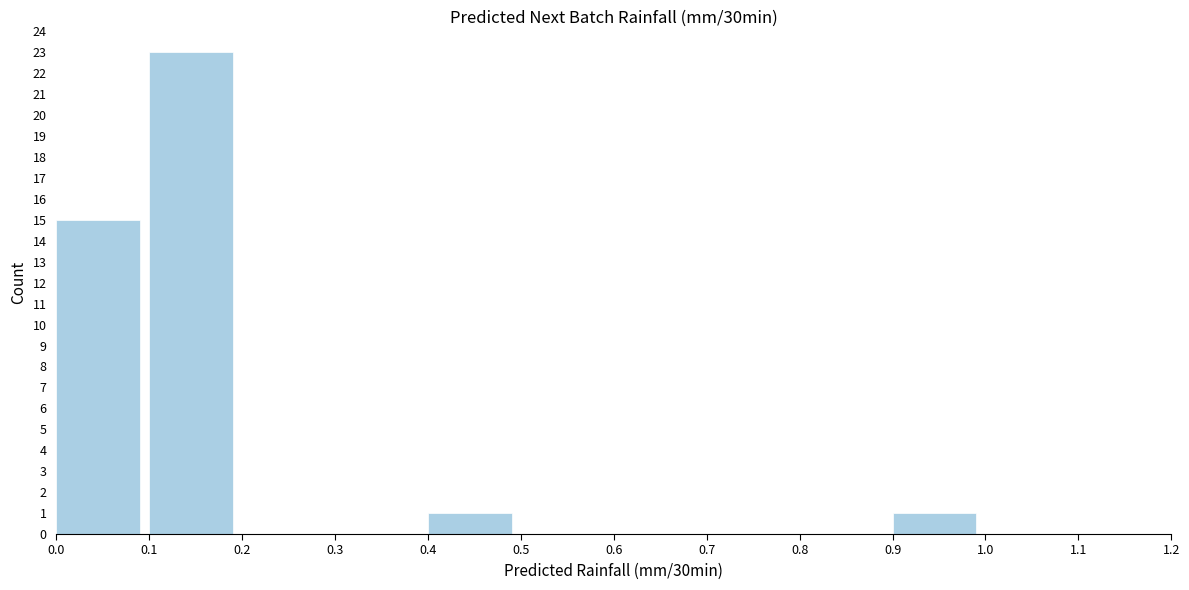

What is the height of the bar covering 0.9 to 1.0 on the x-axis? The values are not printed on the chart, so give them approximately, as read against the axis.

1